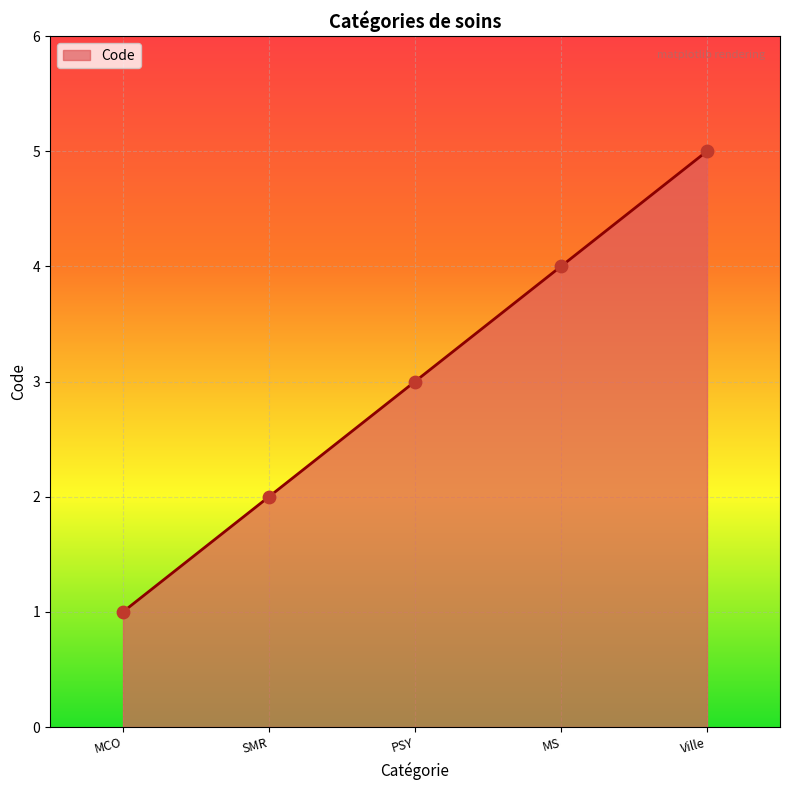

Between PSY and Ville, which is larger?

Ville